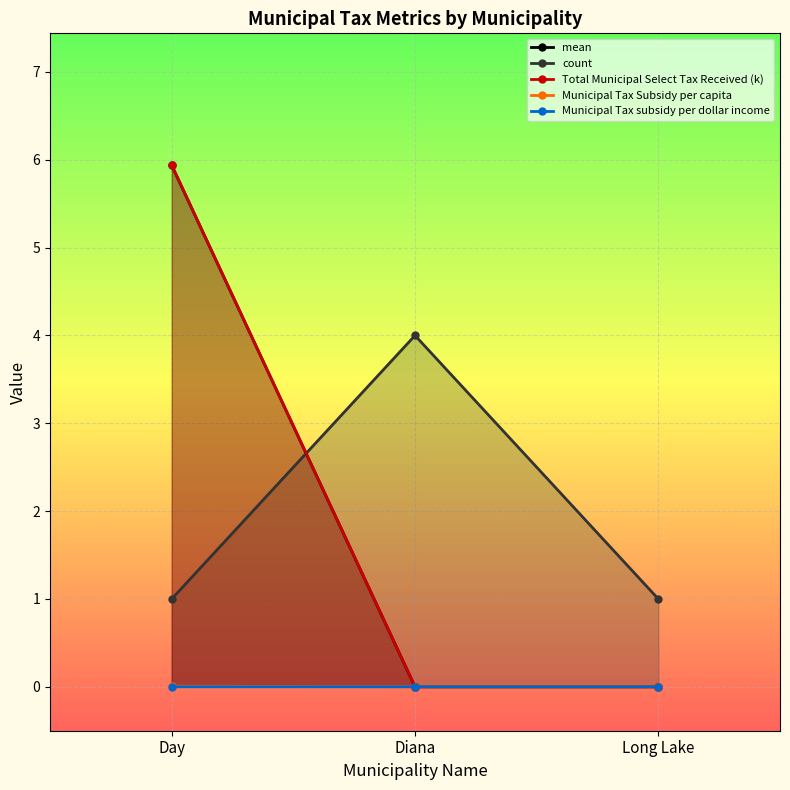

At which category is the sum across all series the highest?

Day